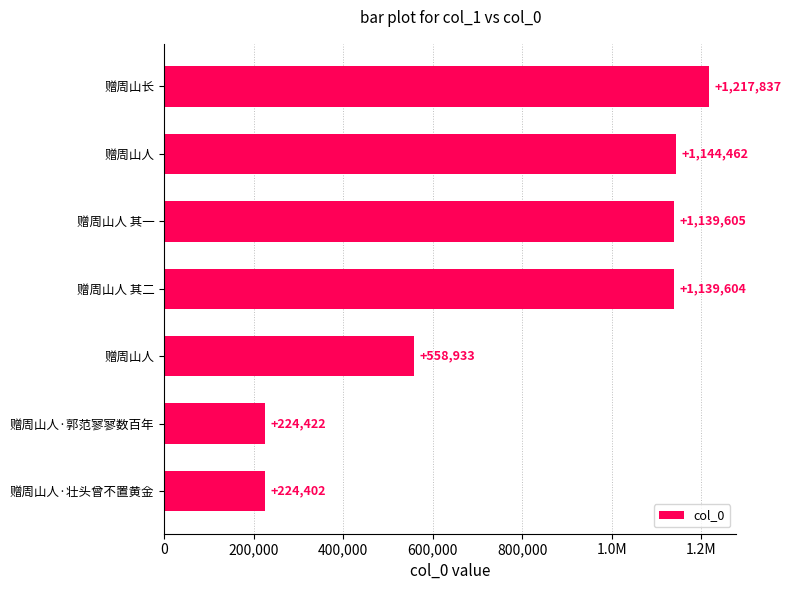

What is the difference between the maximum and minimum values?

993435